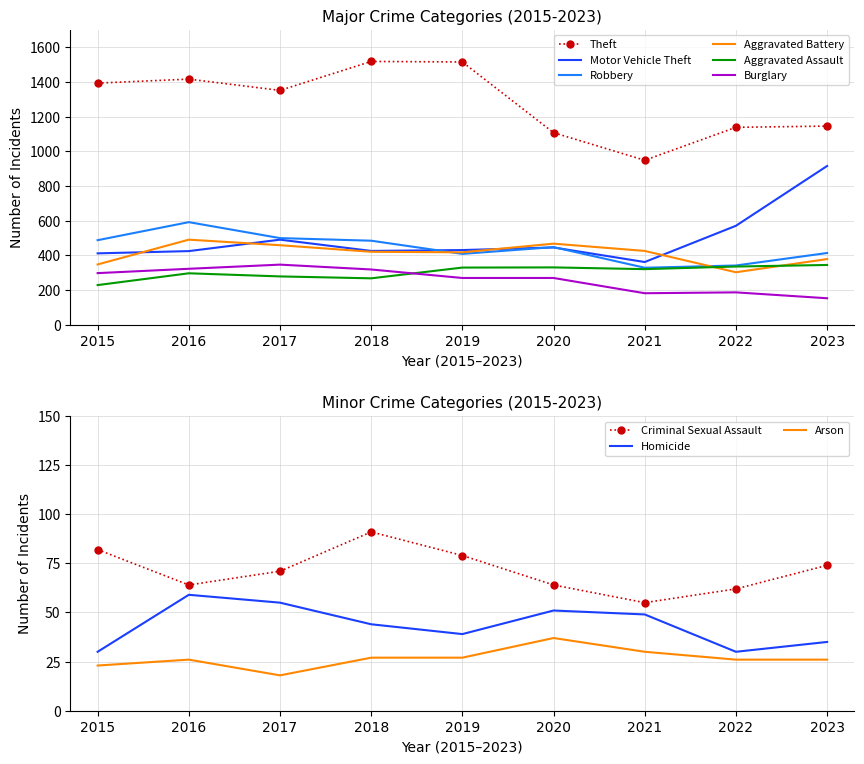

How many interior local valleys does the Burglary series have?

1